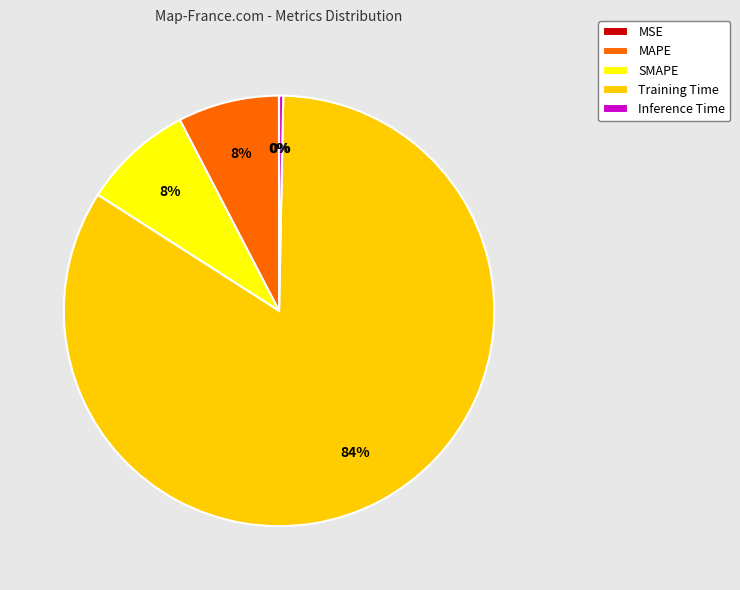

Do SMAPE and MAPE together represent more than half of the pie?

No